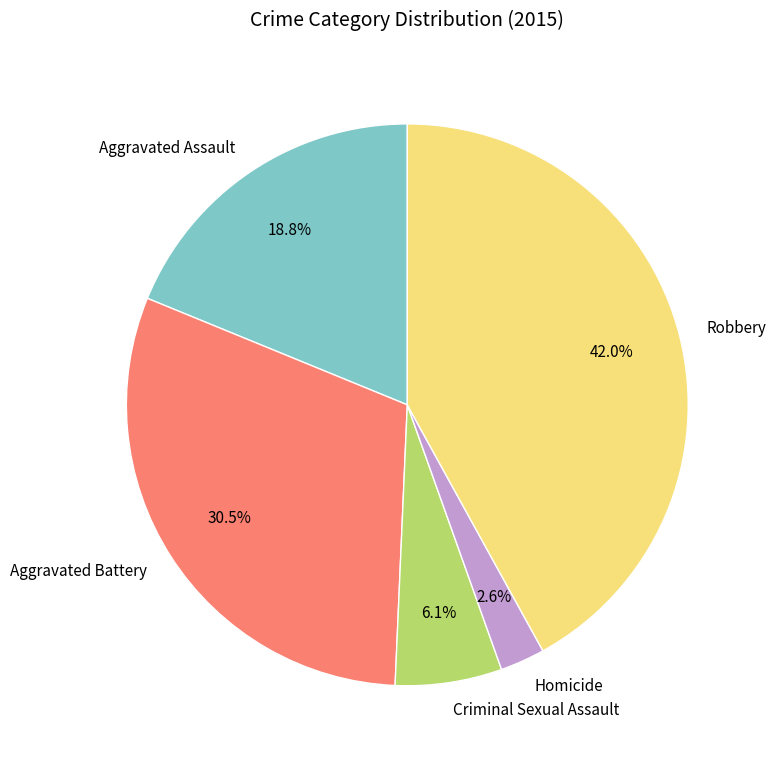

Is Robbery the majority of the pie?

No